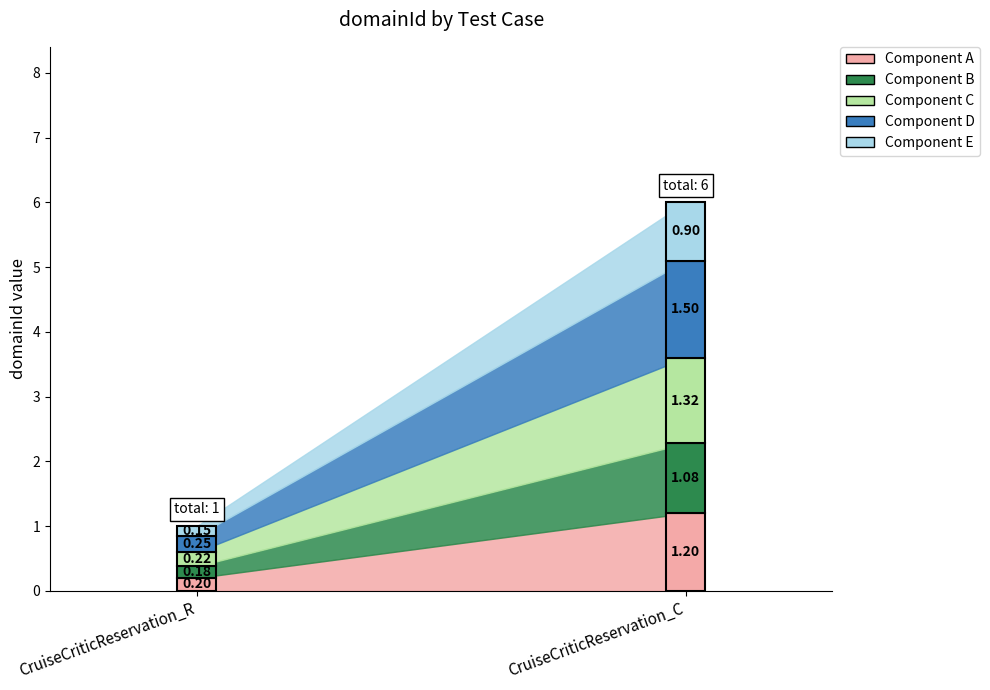

Reading right to left, extract all data points from this chart.

6	1